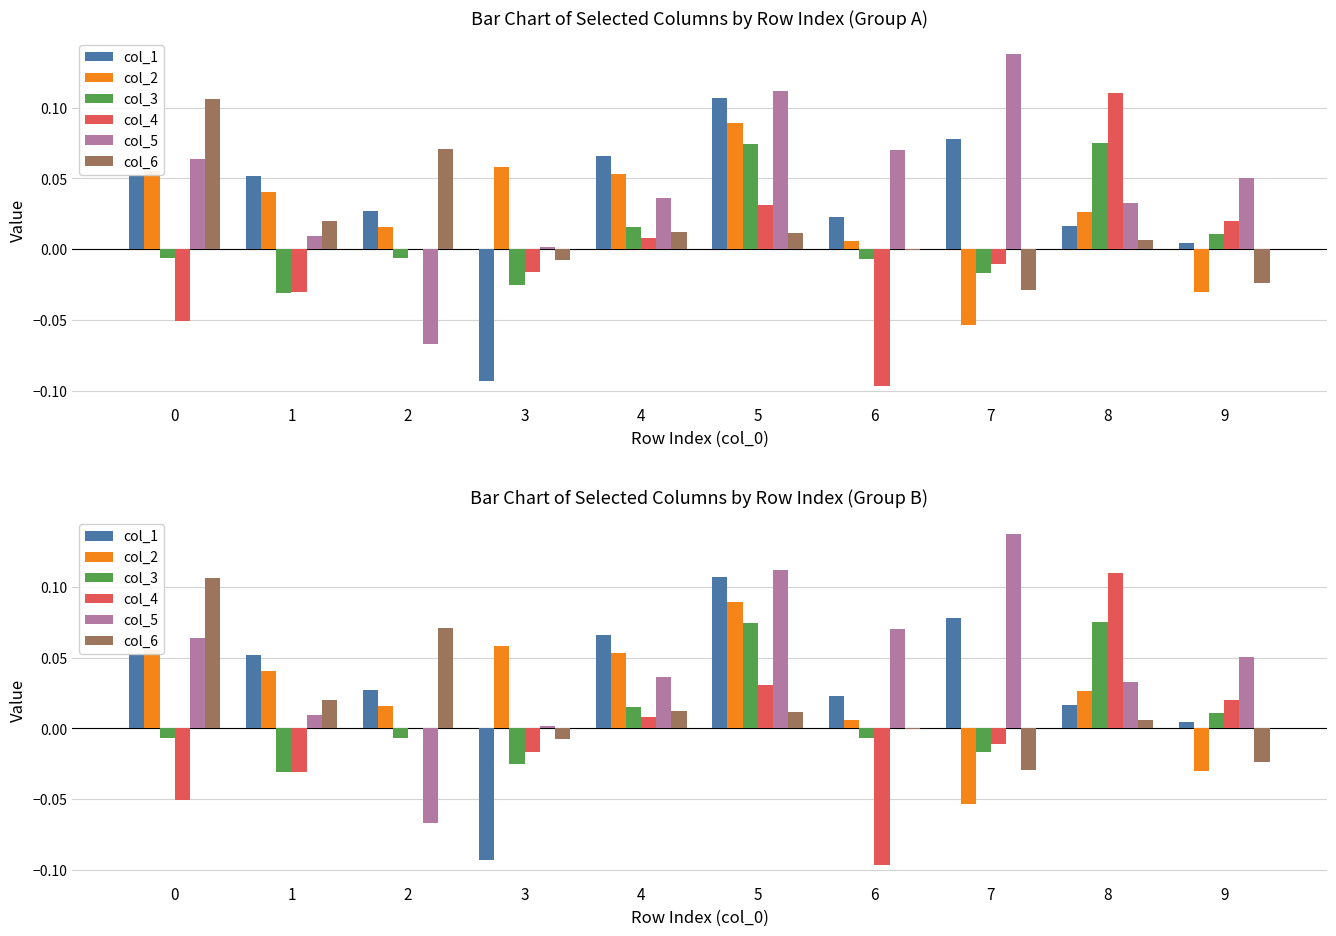

Is the value of col_2 at 5 greater than the value of col_3 at 7?

Yes